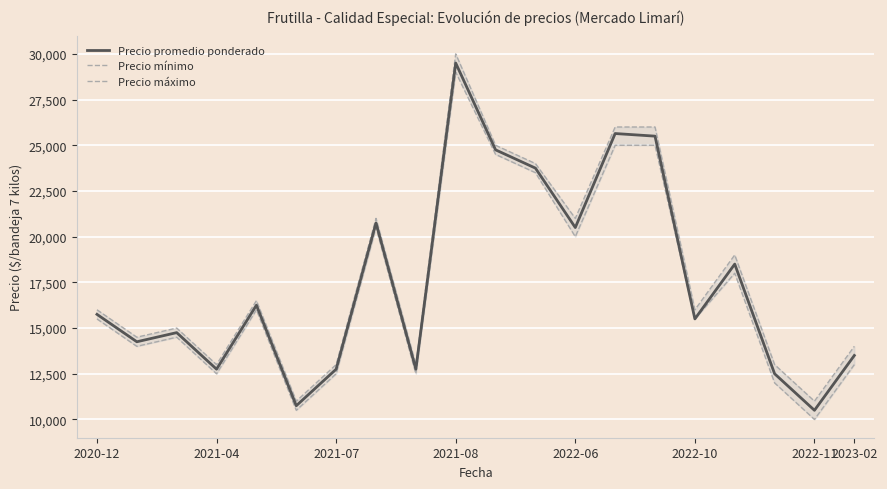

Where is Precio mínimo nearest to the value 19500?

2022-06